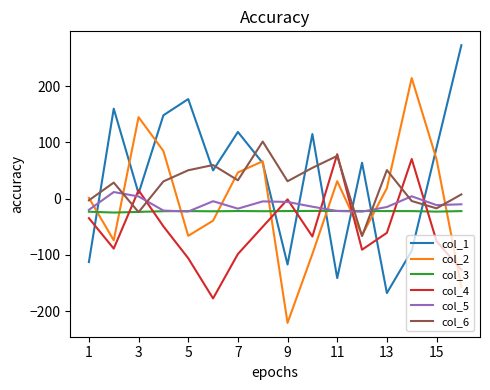

What is the difference between the second highest and minimum values in the col_4 series?

247.7